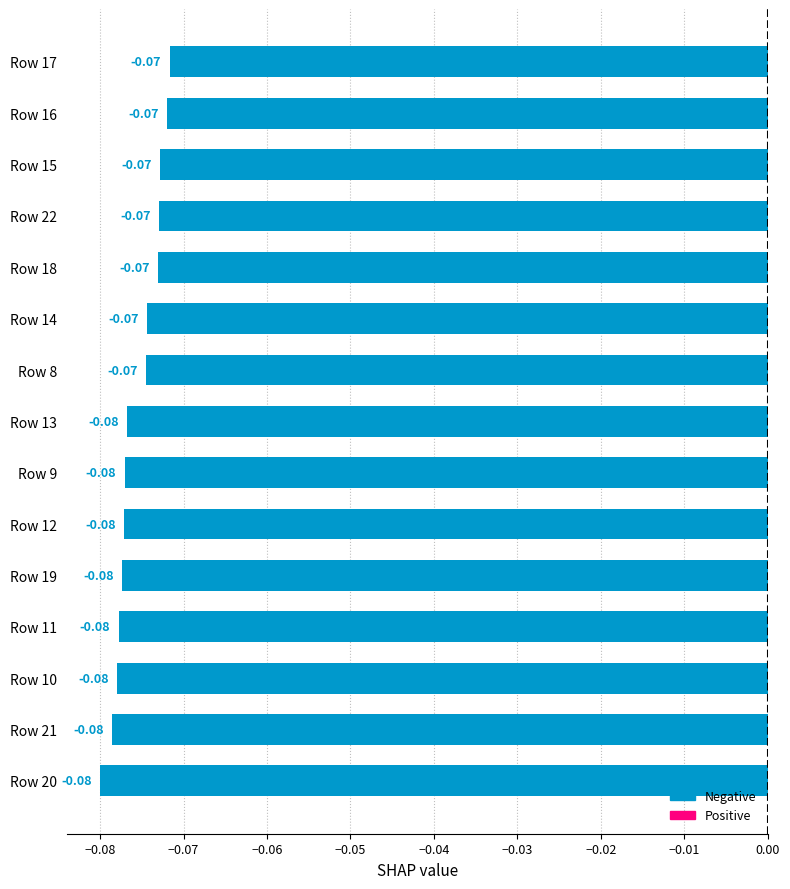

Which has a higher value, Row 16 or Row 20?

Row 16